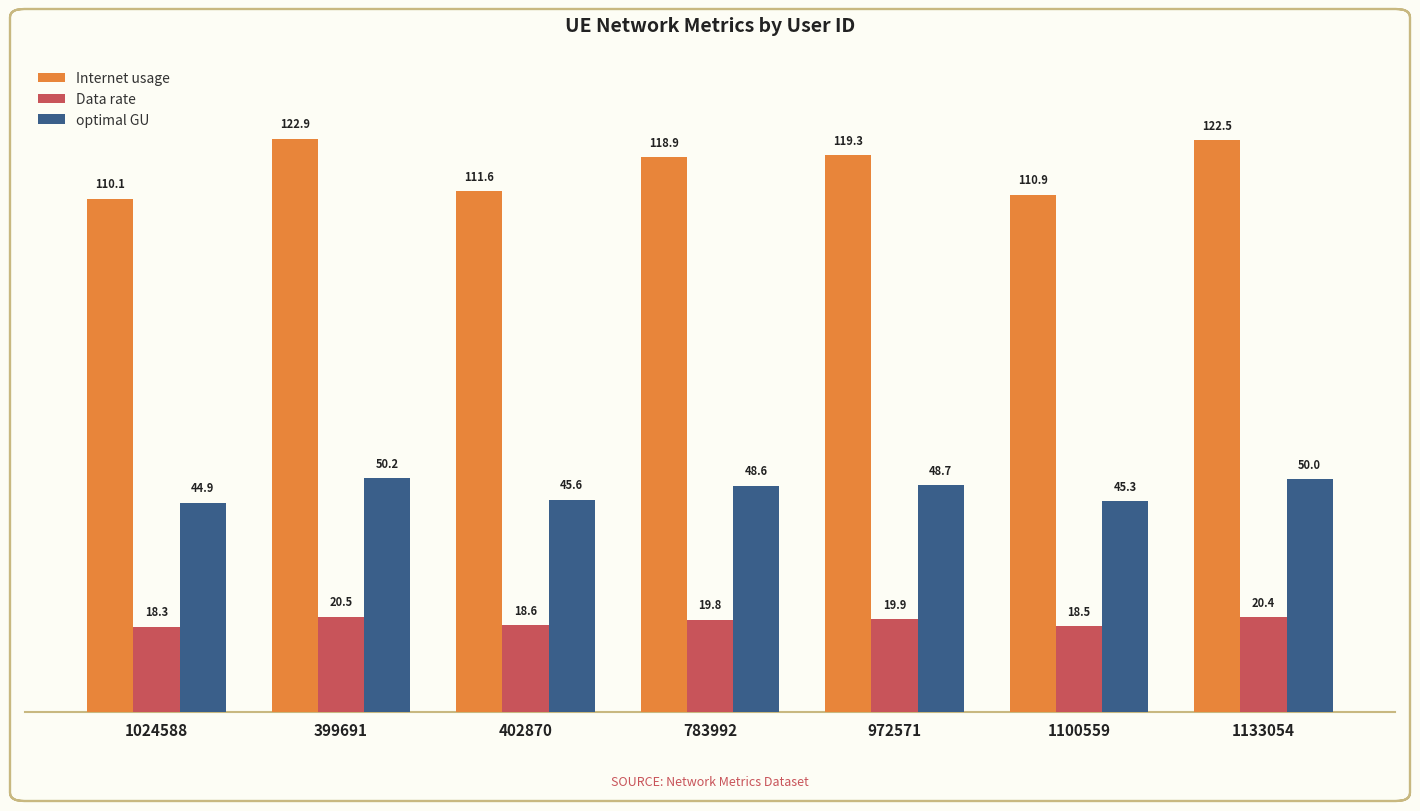

What is the maximum value shown in the chart?

122.9